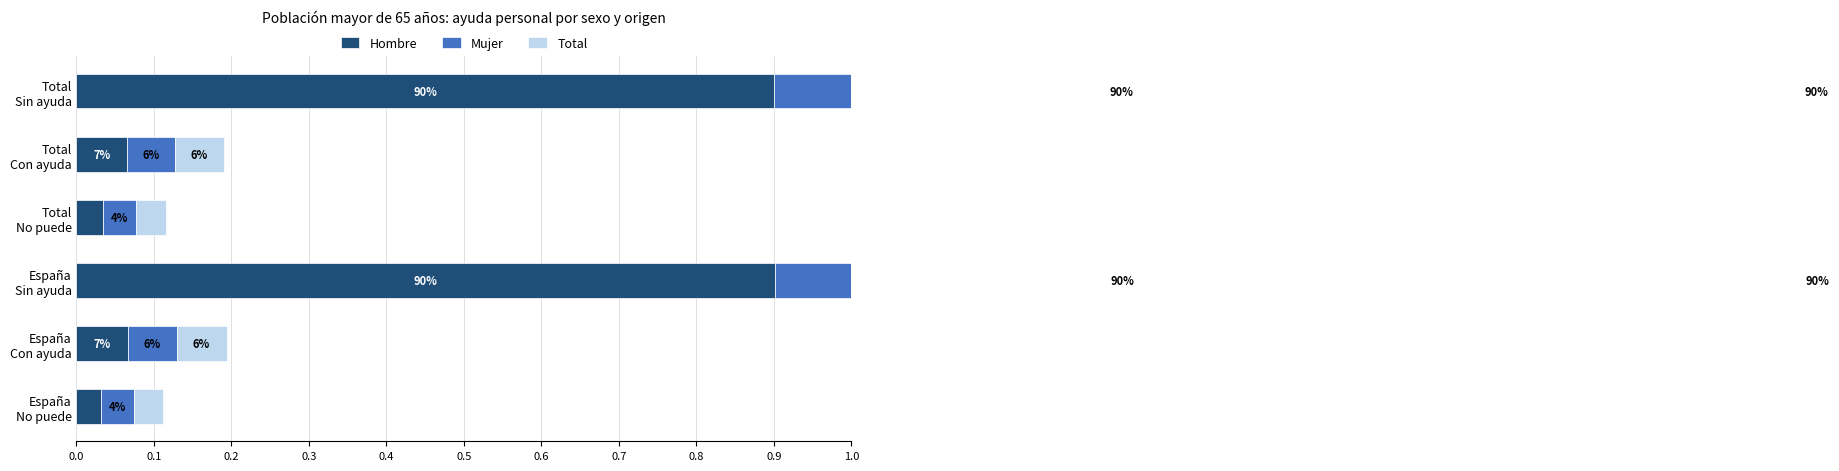

What is the value of the Mujer bar at the 2nd from the left?

0.1